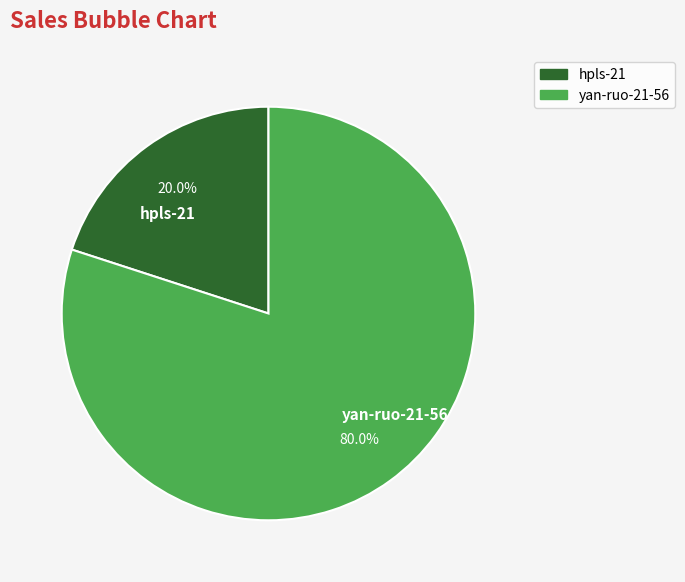

Which category accounts for the majority?

yan-ruo-21-56